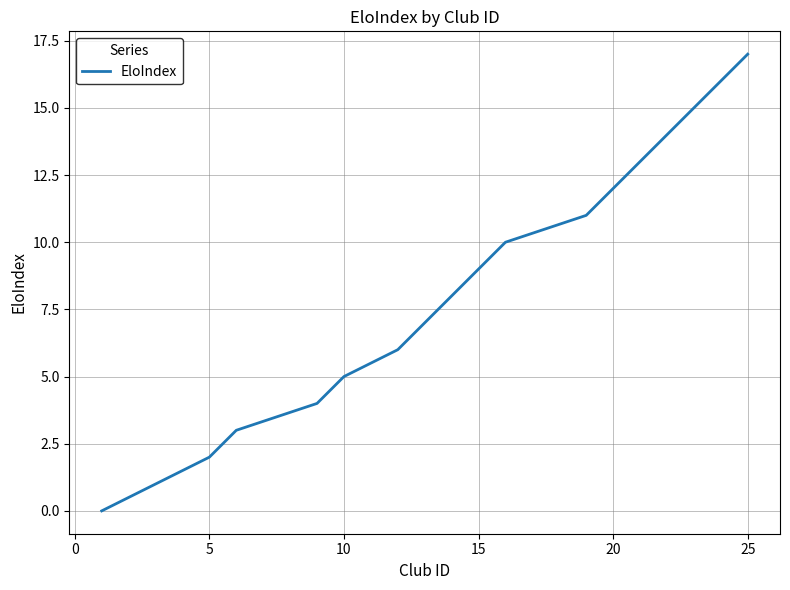

What is the maximum value shown in the chart?

17